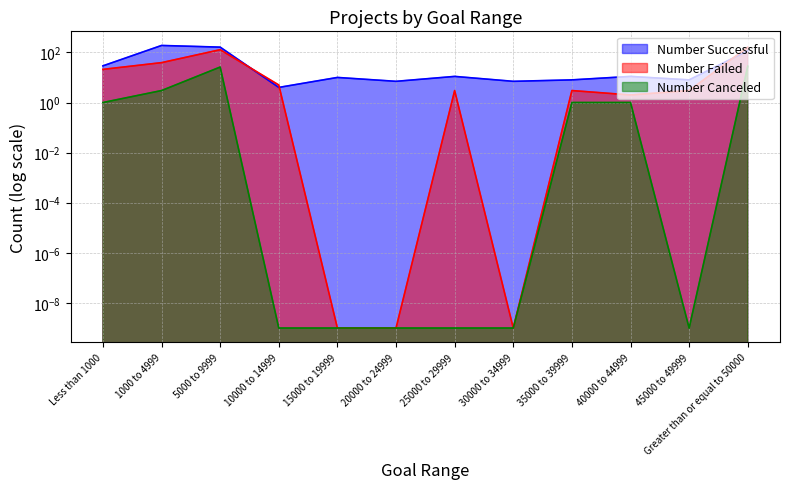

Is the value of Number Successful at 15000 to 19999 greater than the value of Number Failed at 30000 to 34999?

Yes